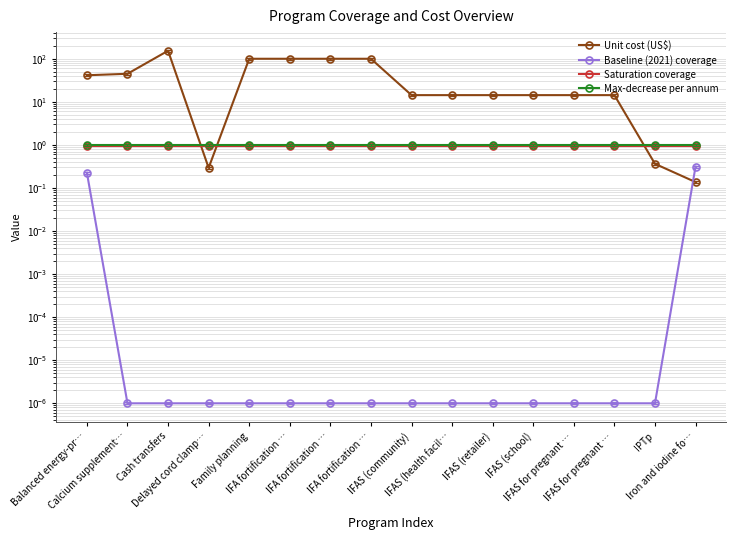

How many distinct data groups are displayed?

4